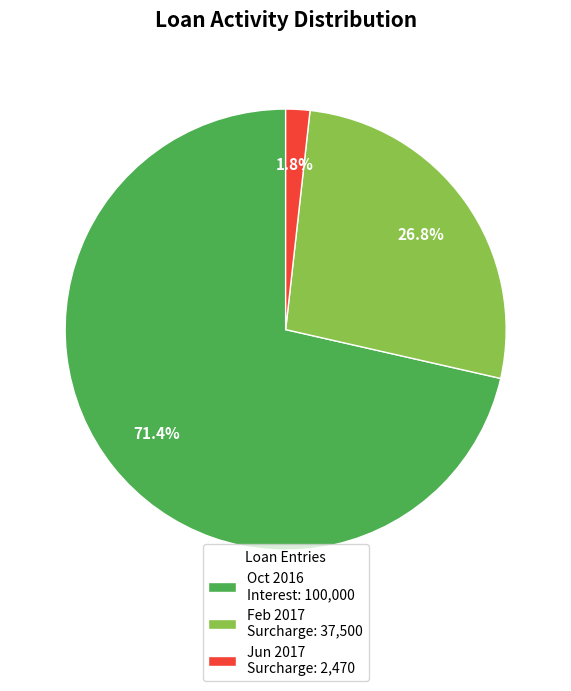

What is the majority slice?

Oct 2016 Interest: 100,000